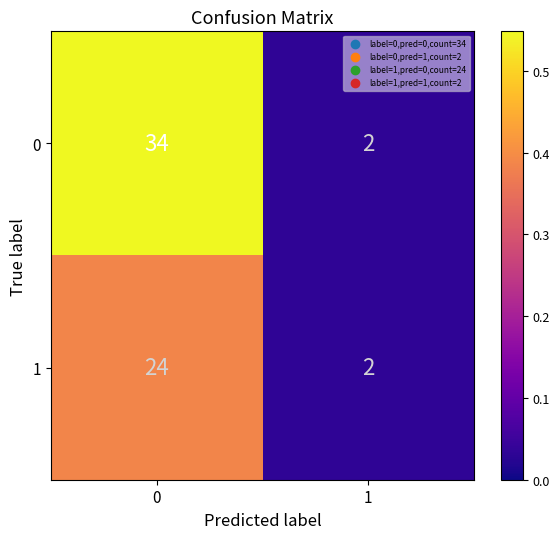

What is the sum of all 0 values?

36